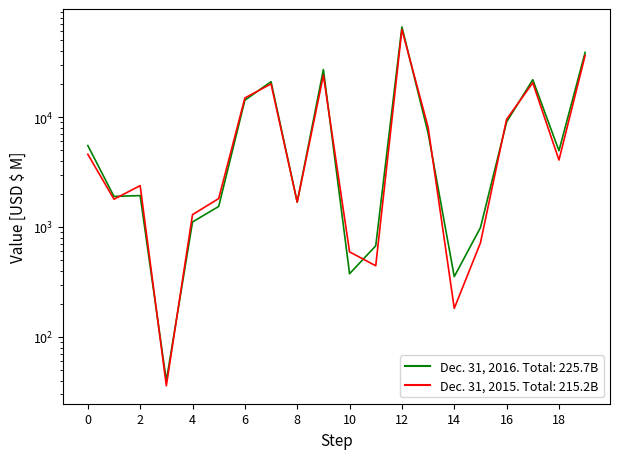

Reading left to right, transcribe all the data shown in this chart.

Dec. 31, 2016: 5500	1896	1930	40	1111	1537	14217	20943	1683	27014	376	674	65891	7152	354	986	9022	21832	4938	38633
Dec. 31, 2015: 4582	1788	2378	36	1295	1813	14890	20000	1683	23955	594	444	62413	8084	182	717	9528	20461	4061	36328